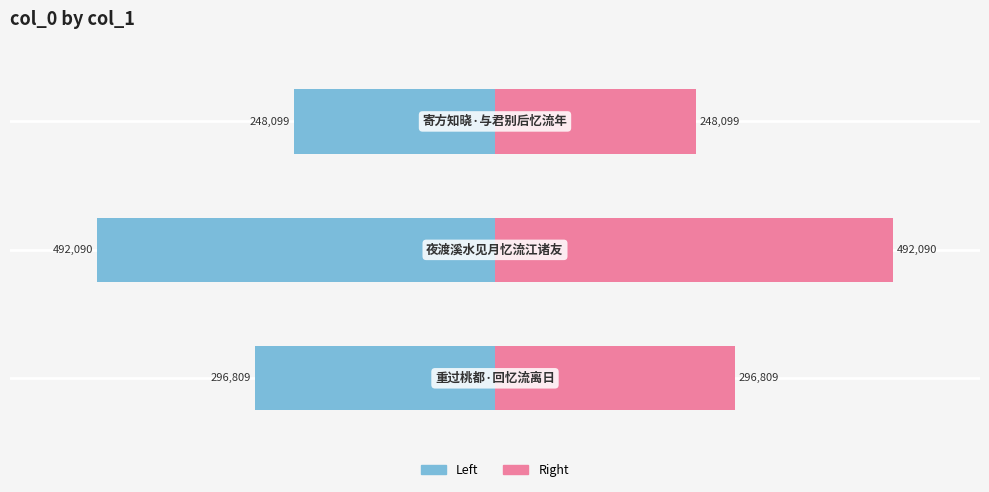

Reading right to left, list all the values displayed in this chart.

col_0 (left): -248099	-492090	-296809
col_0 (right): 248099	492090	296809